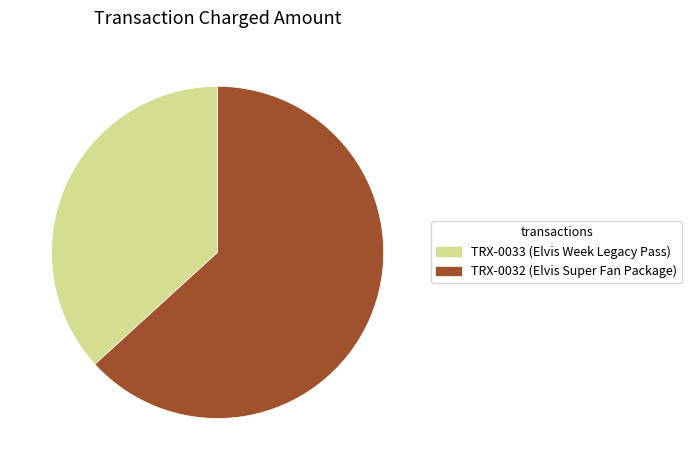

How many slices are in this pie chart?

2